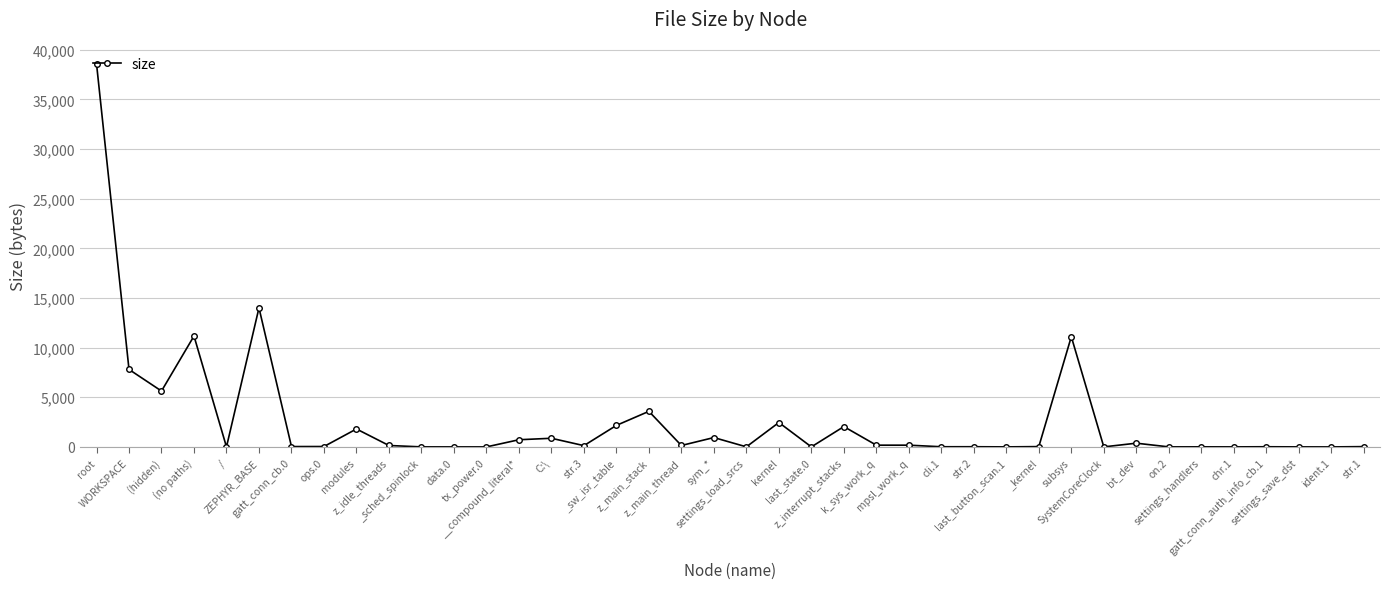

What is the greatest value displayed?

38608